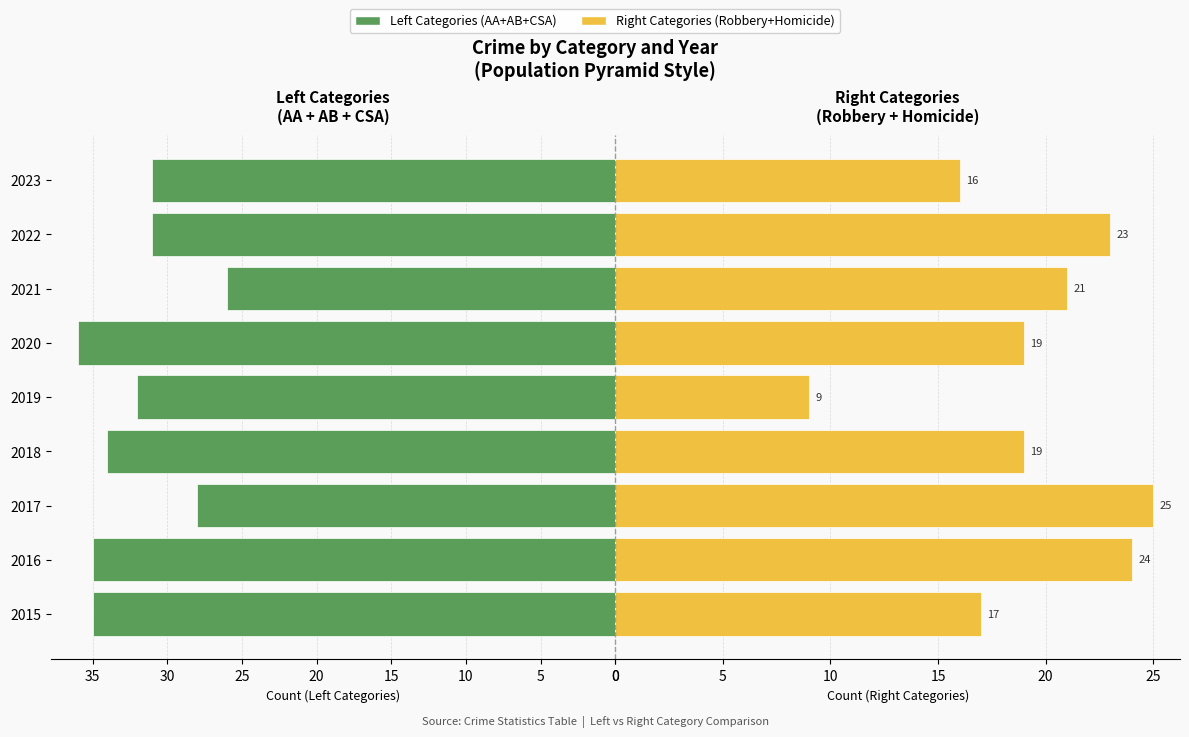

Reading left to right, list all the values displayed in this chart.

Left Categories (AA + AB + CSA): 35	35	28	34	32	36	26	31	31
Right Categories (Robbery + Homicide): 17	24	25	19	9	19	21	23	16